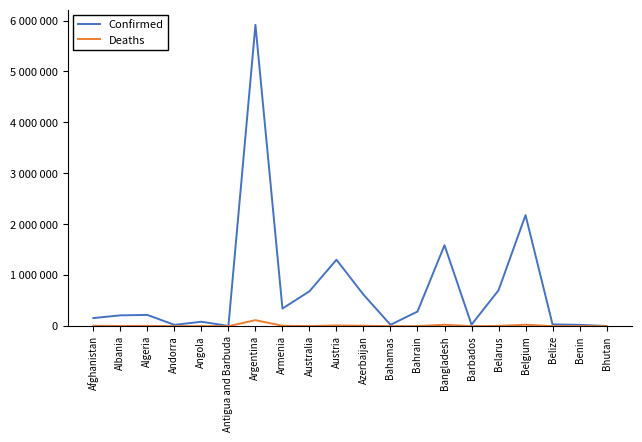

True or false: Deaths has a value of 5155 at Afghanistan.

False